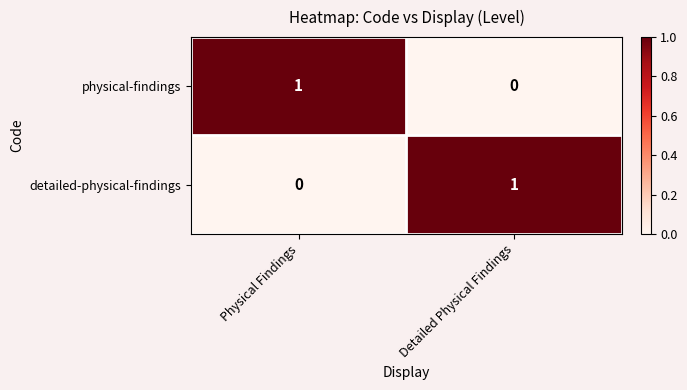

Rank the series at Detailed Physical Findings from lowest to highest value.

physical-findings, detailed-physical-findings